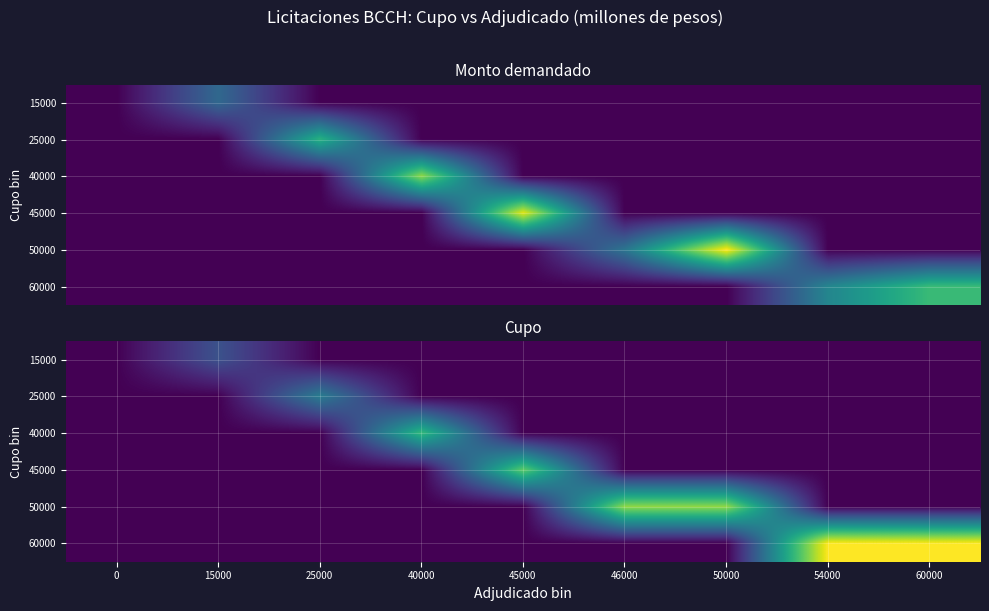

What is the total value across all series at 45000?

45000